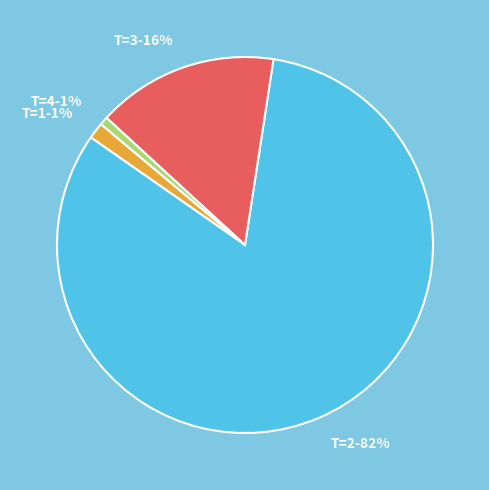

To the nearest percent, what portion does T=4-1% represent?

1%